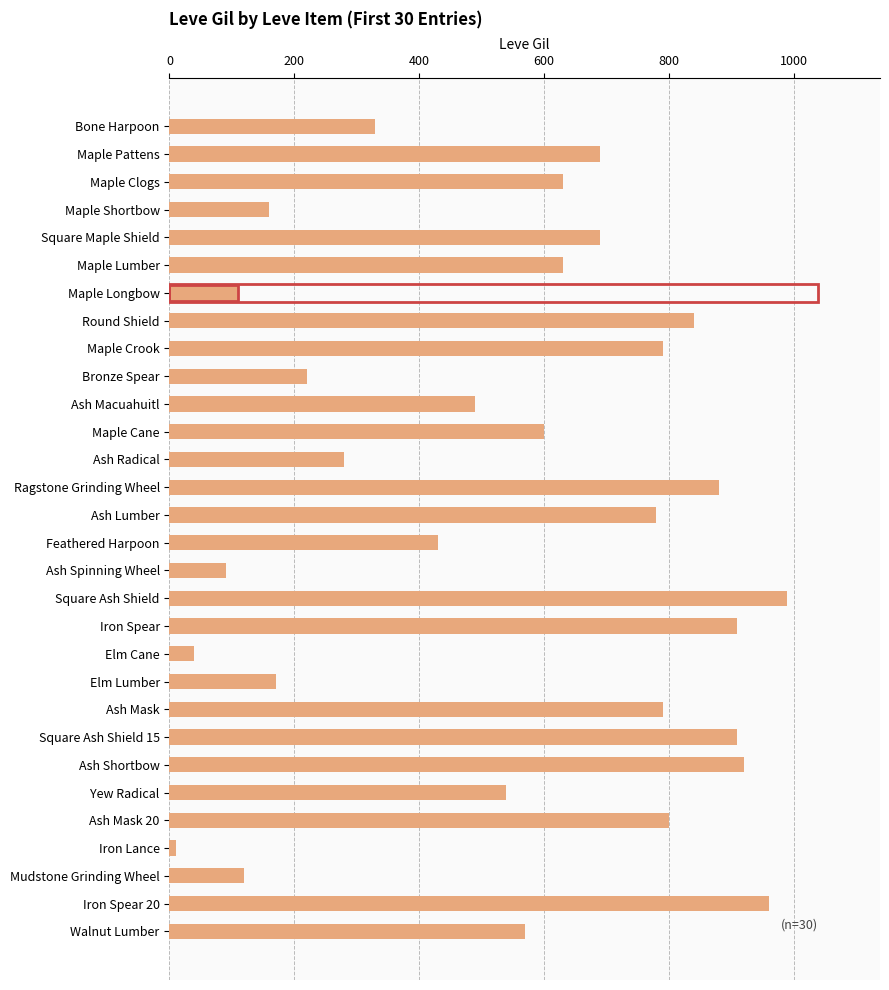

What is the label of the 8th bar from the top?

Round Shield